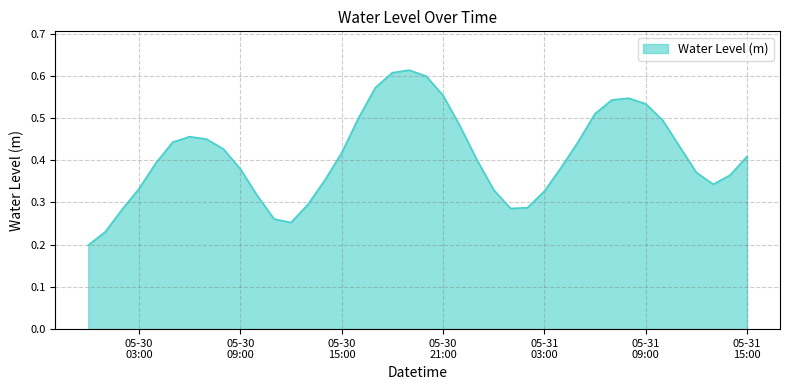

How many lines are shown in the chart?

1